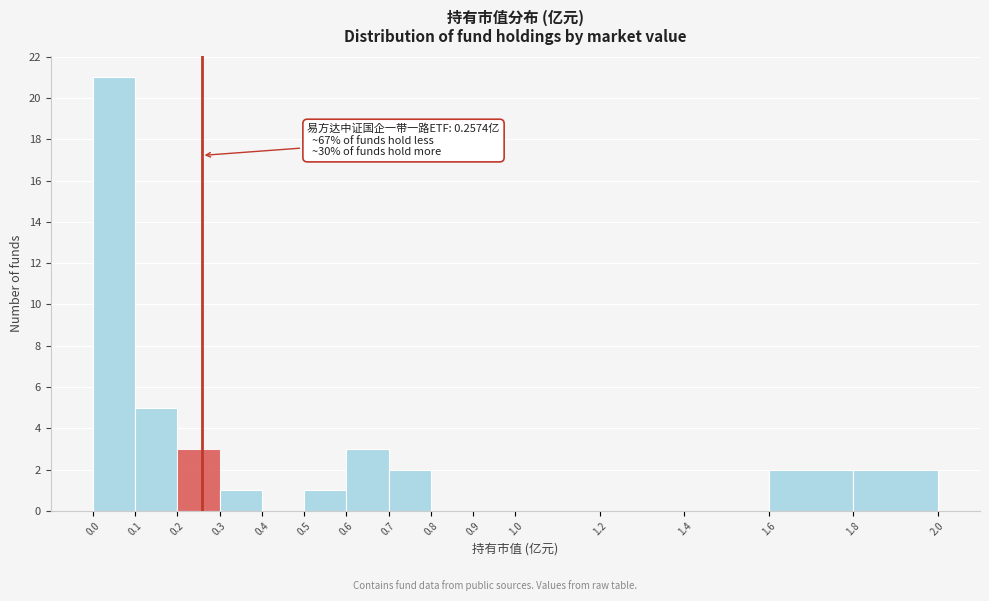

Which range on the x-axis has the tallest bar?

0.0 to 0.1